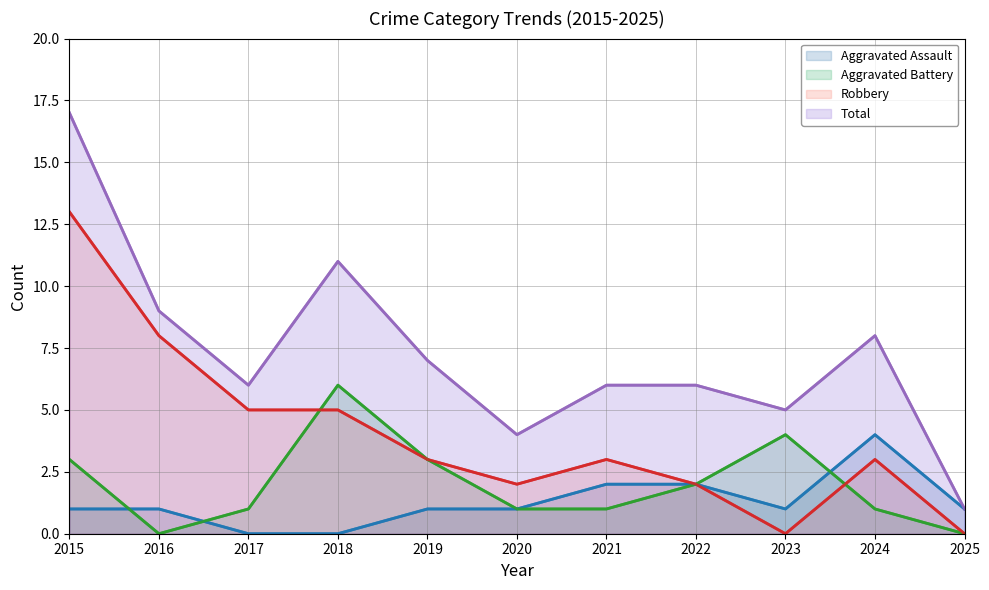

Which series has the largest range (max minus min)?

Total